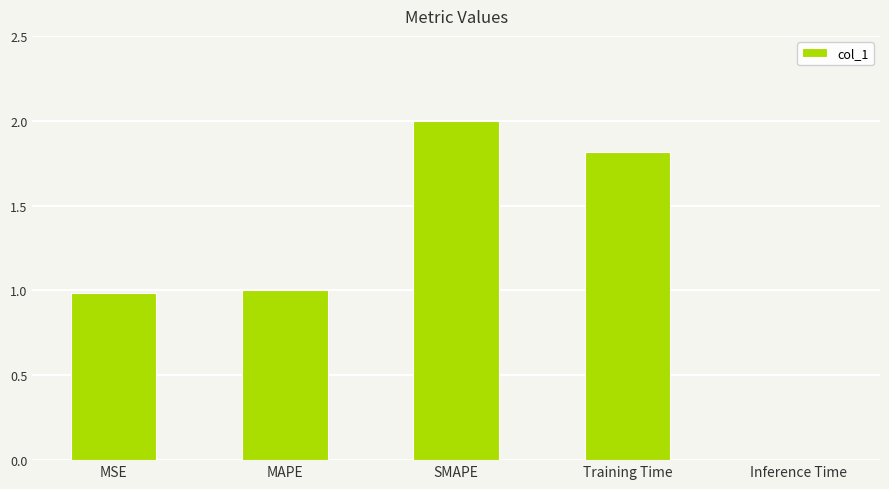

How many data points are less than 1?

2